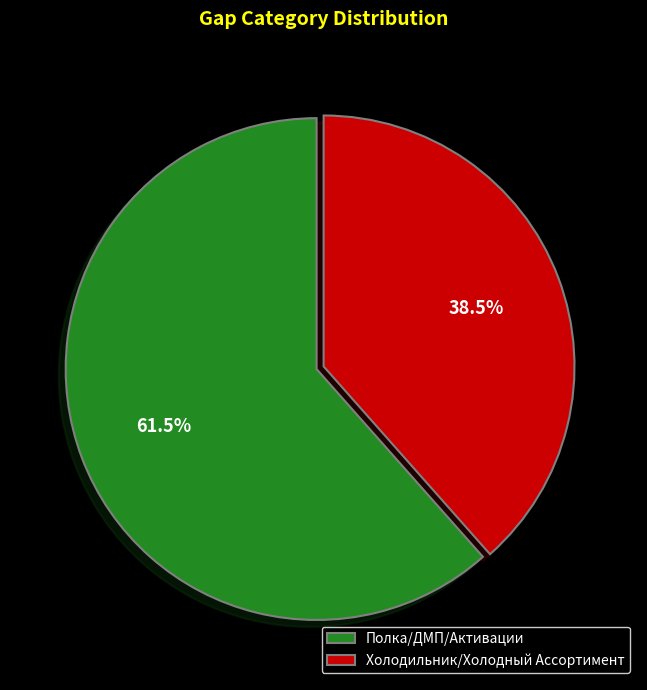

Between Холодильник/Холодный Ассортимент and Полка/ДМП/Активации, which is larger?

Полка/ДМП/Активации